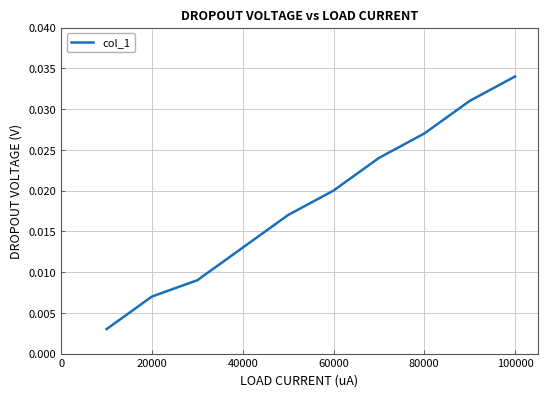

Which label corresponds to the largest value in the chart?

100000